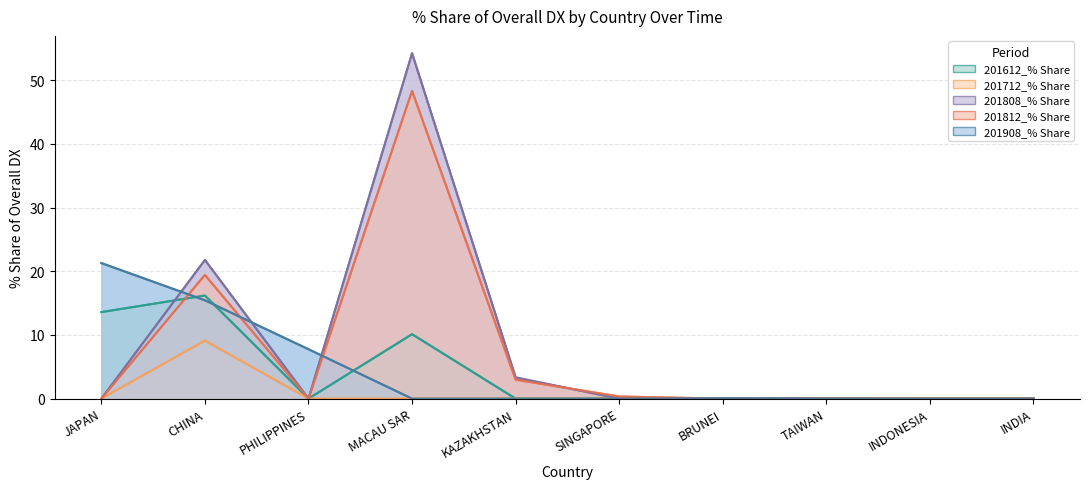

Is it true that 201908_% Share equals 0.1 at BRUNEI?

True